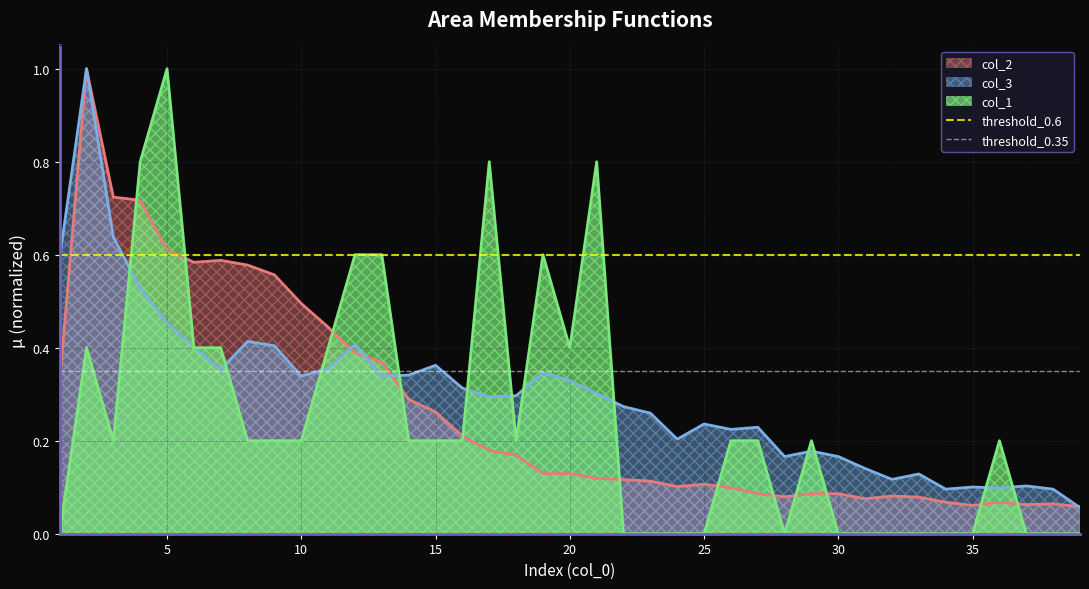

The col_2 series shows 0.7 at 10. True or false?

False